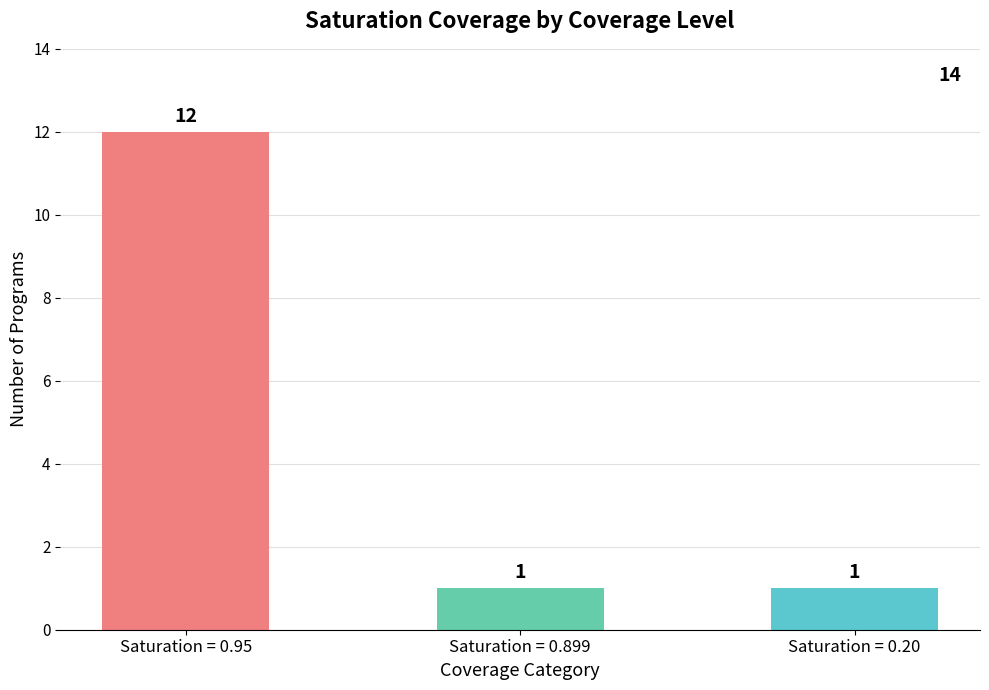

How many values are between 1 and 12?

3